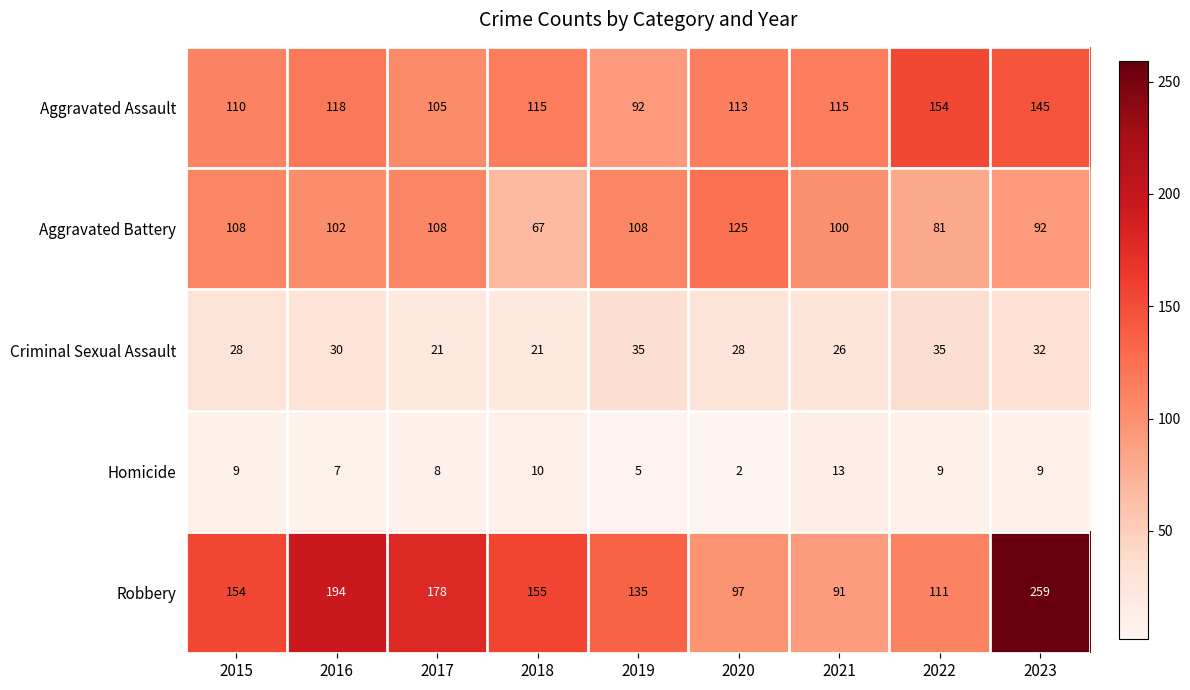

What is the difference between the second highest and second lowest values in the Criminal Sexual Assault series?

14